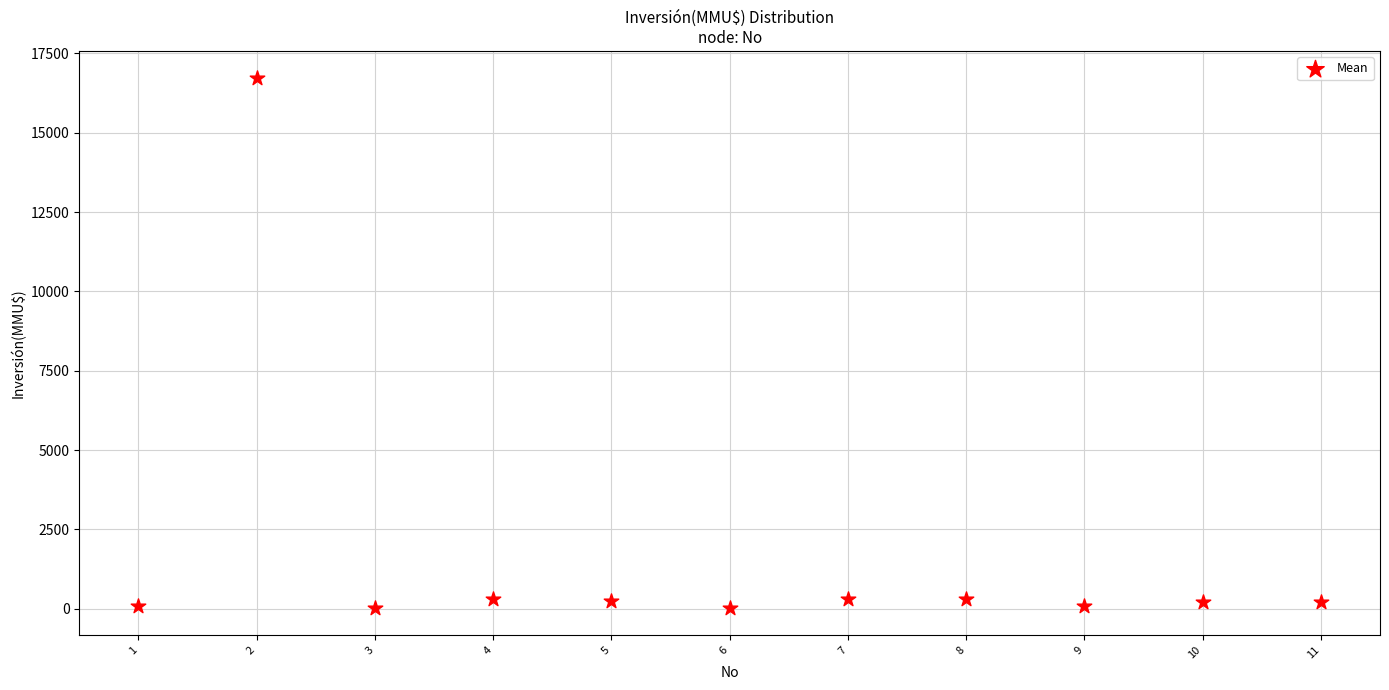

What is the range of X values (max minus min)?

10